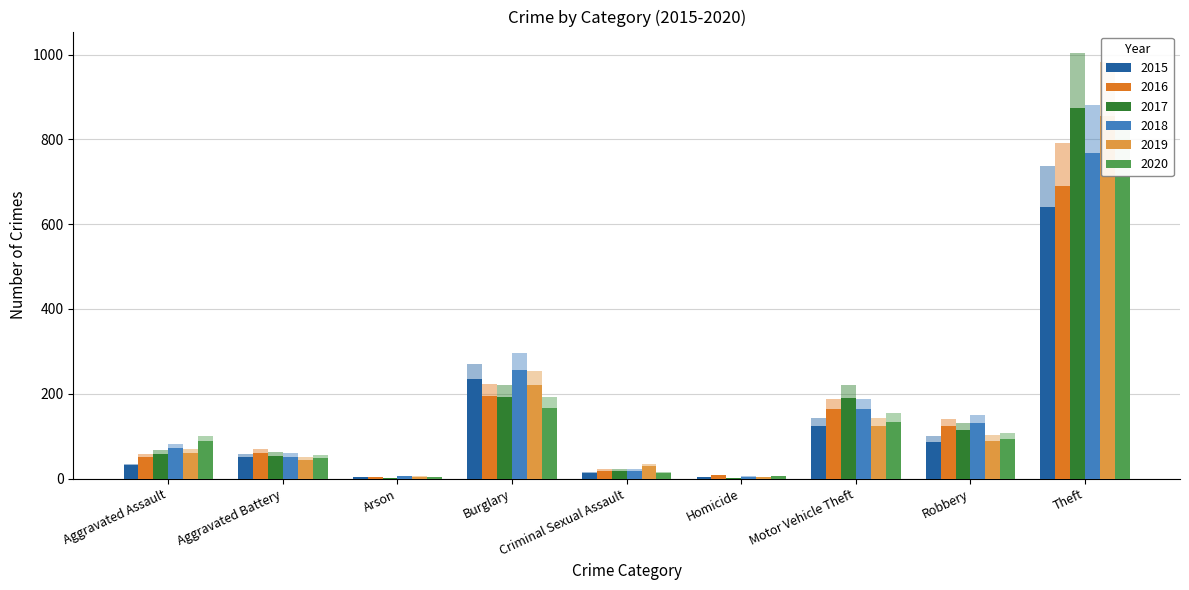

Reading right to left, transcribe all the data shown in this chart.

2015: 737.1	100.0	143.8	4.6	14.9	271.4	3.4	57.5	35.6
2016: 792.3	141.4	187.4	9.2	21.8	223.1	3.4	69.0	57.5
2017: 873.0	115.0	191.0	2.0	19.0	192.0	1.0	54.0	59.0
2018: 767.0	130.0	164.0	5.0	19.0	257.0	6.0	52.0	72.0
2019: 855.0	89.0	125.0	3.0	29.0	221.0	5.0	45.0	61.0
2020: 714.0	94.0	134.0	6.0	13.0	167.0	4.0	48.0	88.0